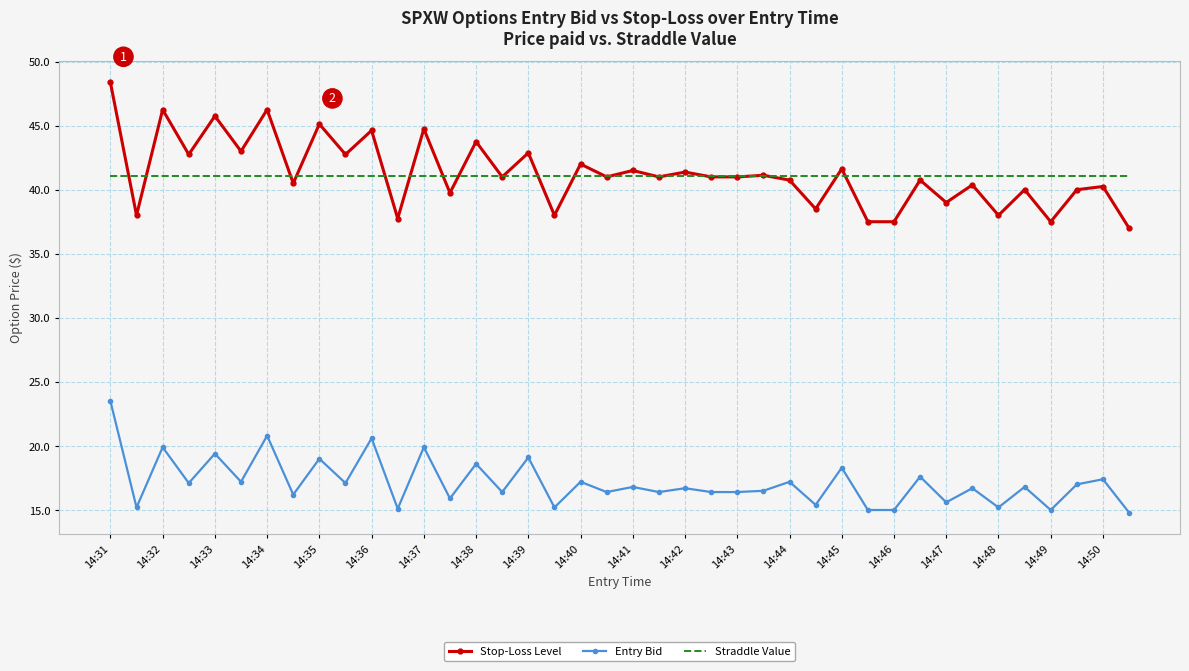

What are all the series names shown in the legend?

Stop-Loss Level, Entry Bid, Straddle Value